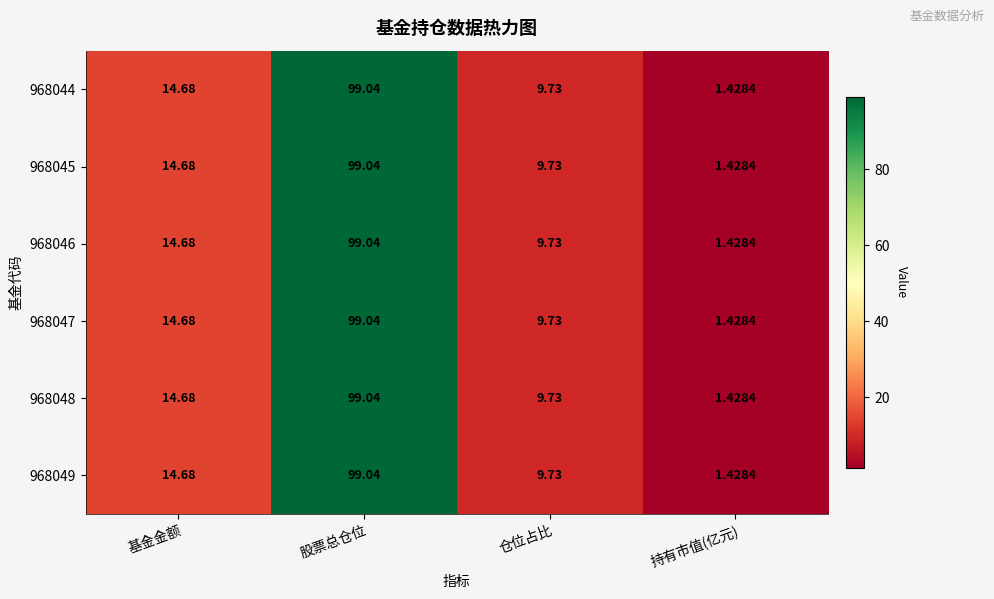

At which category is the sum across all series the highest?

股票总仓位